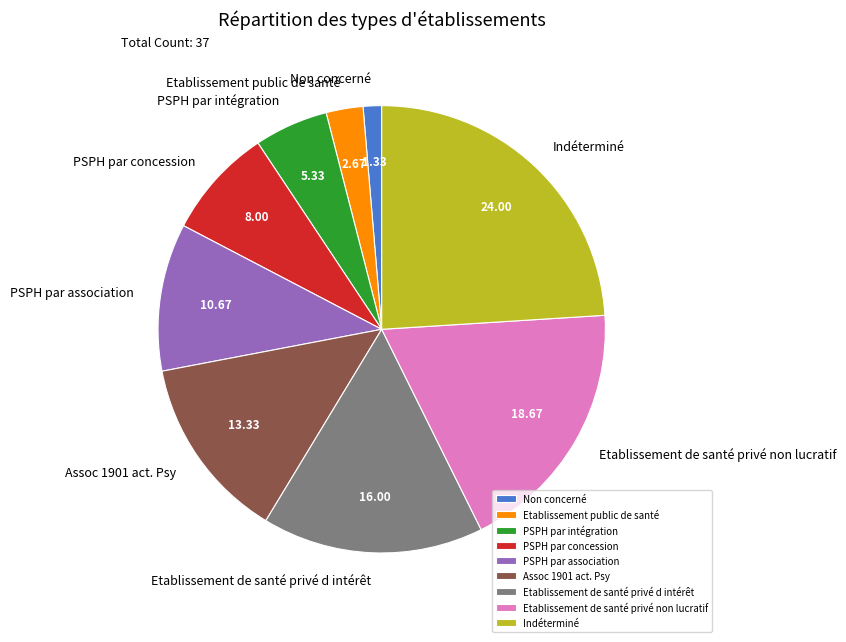

Is there any slice that represents more than half of the pie?

No